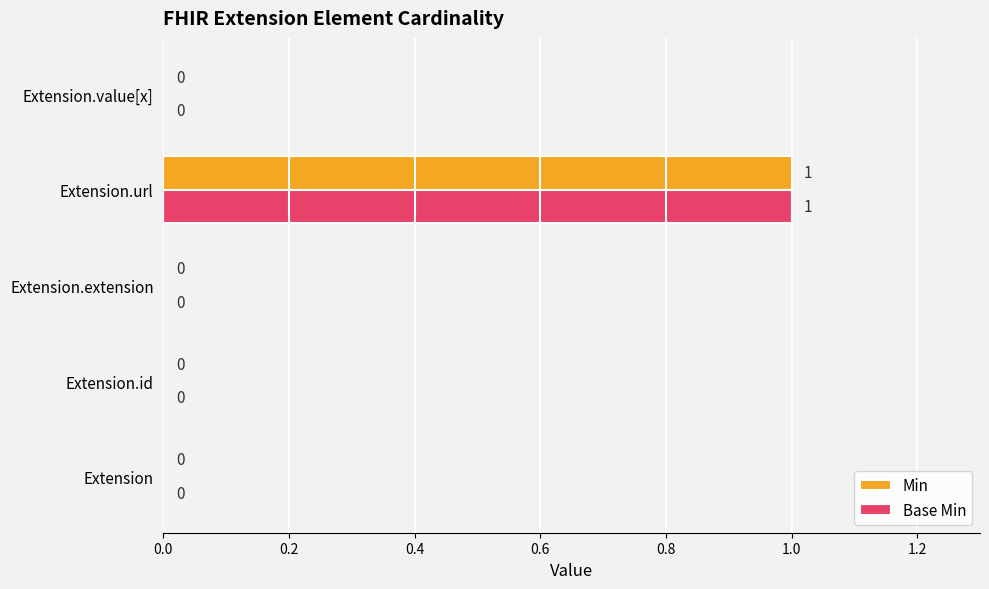

At which category is the sum across all series the highest?

Extension.url